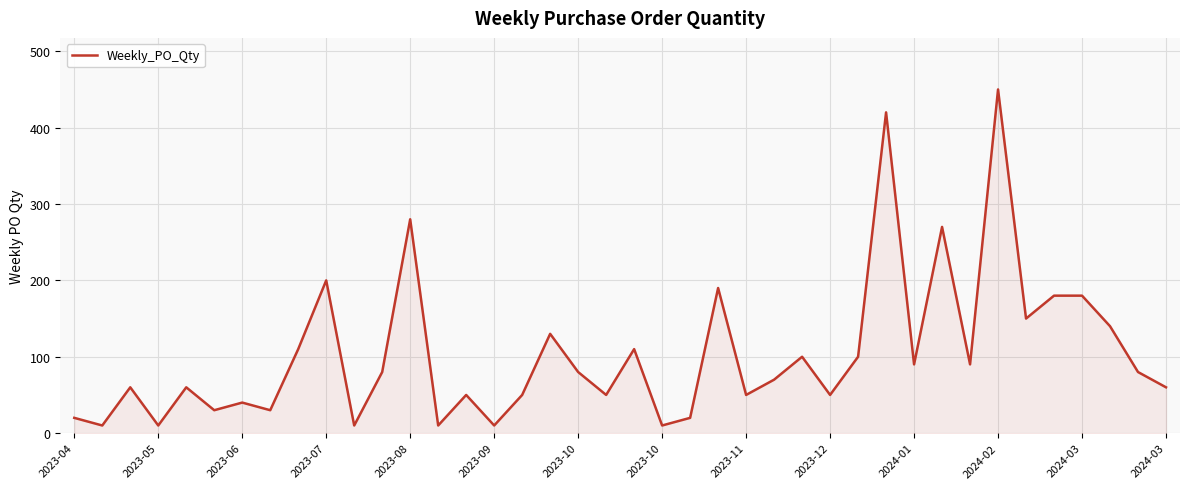

What is the minimum value shown in the chart?

10